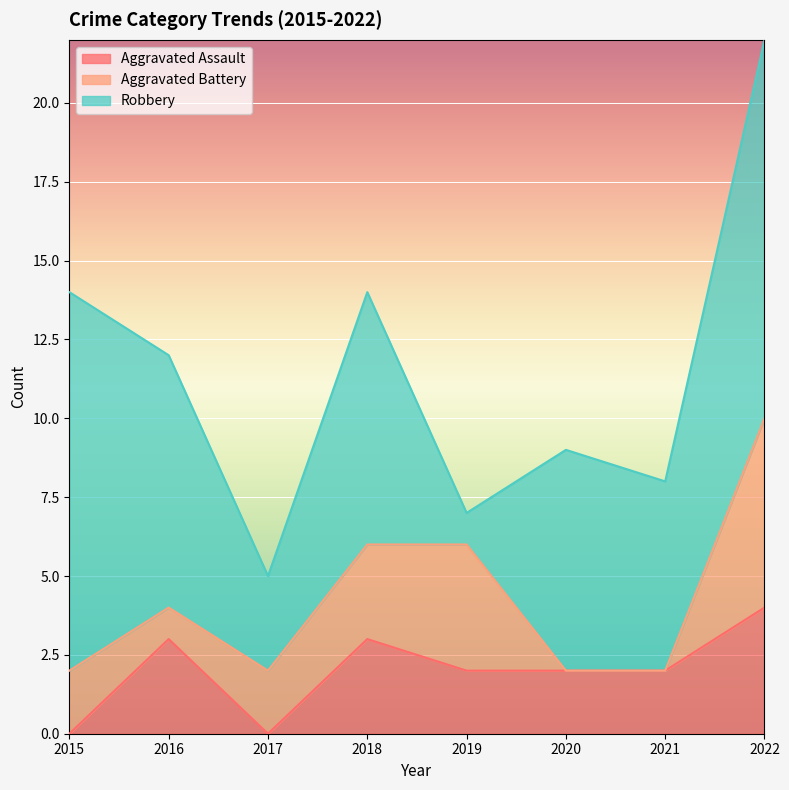

Which series has the largest range (max minus min)?

Robbery